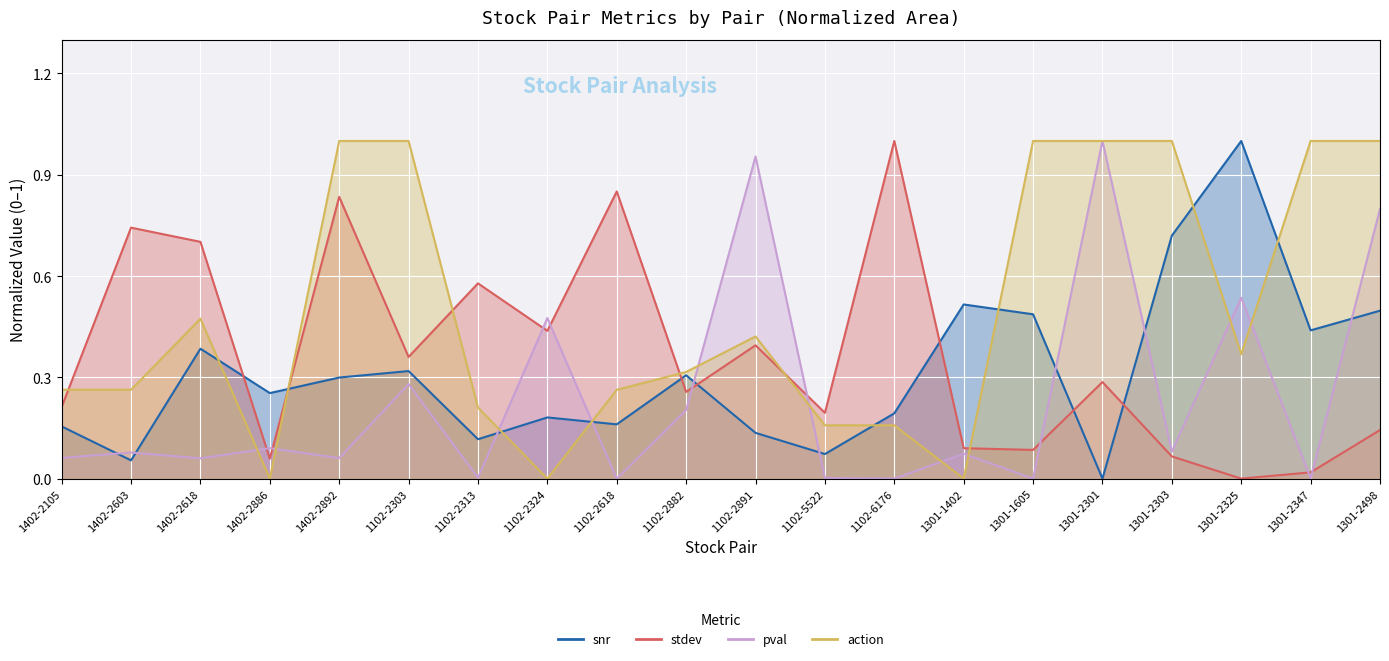

What is the difference between the second highest and second lowest values in the stdev series?

0.8